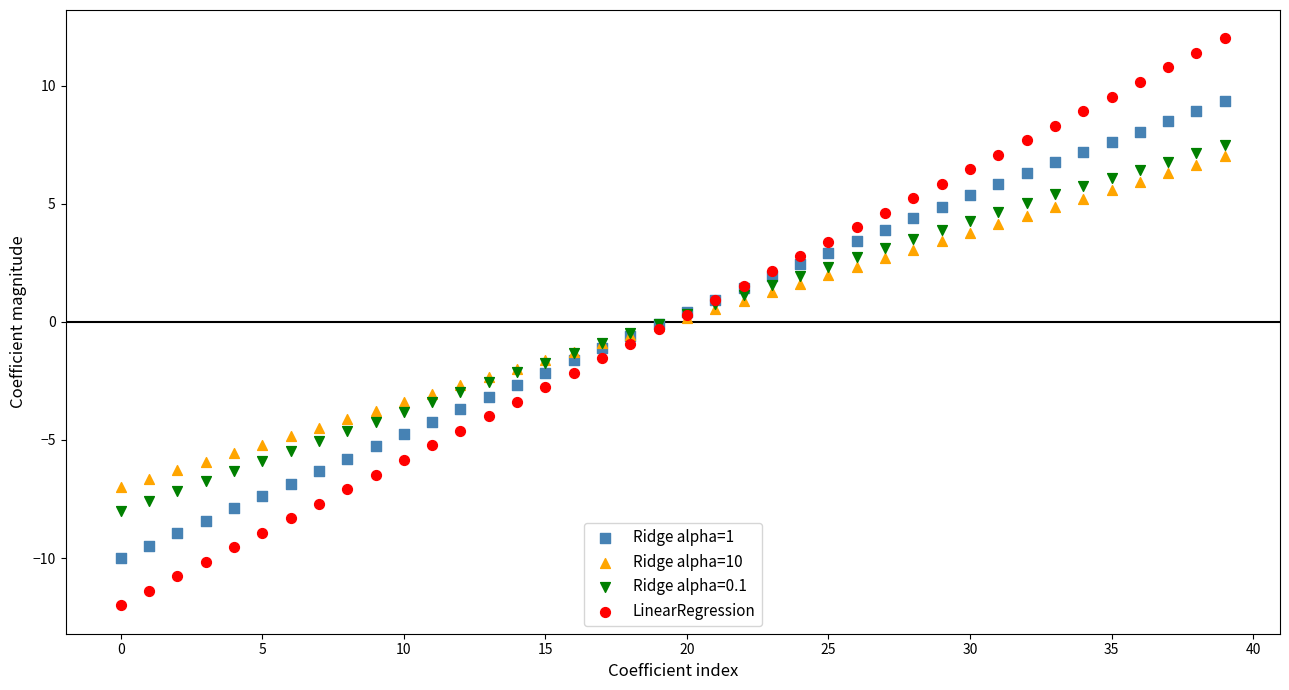

Which series reaches the minimum Y coordinate?

LinearRegression